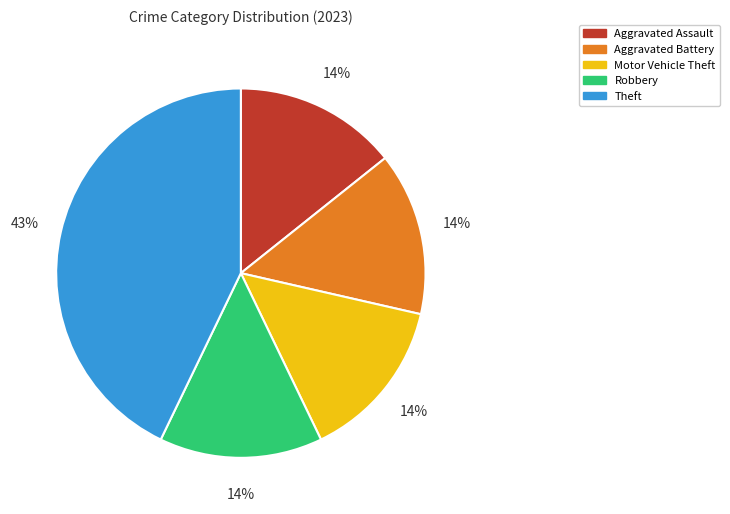

The Aggravated Battery slice represents 14% of the pie. True or false?

True